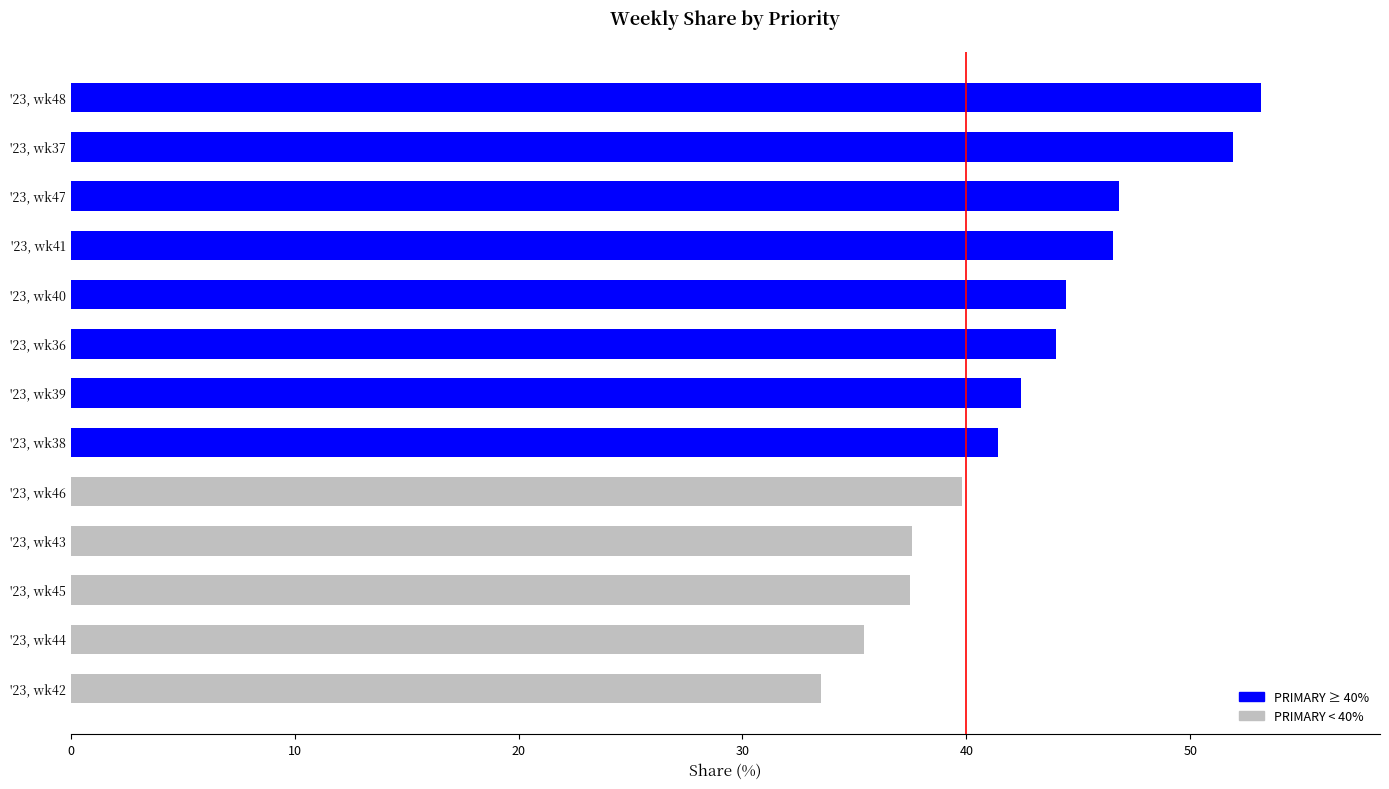

List the labels in order of value, smallest first.

'23, wk42, '23, wk44, '23, wk45, '23, wk43, '23, wk46, '23, wk38, '23, wk39, '23, wk36, '23, wk40, '23, wk41, '23, wk47, '23, wk37, '23, wk48